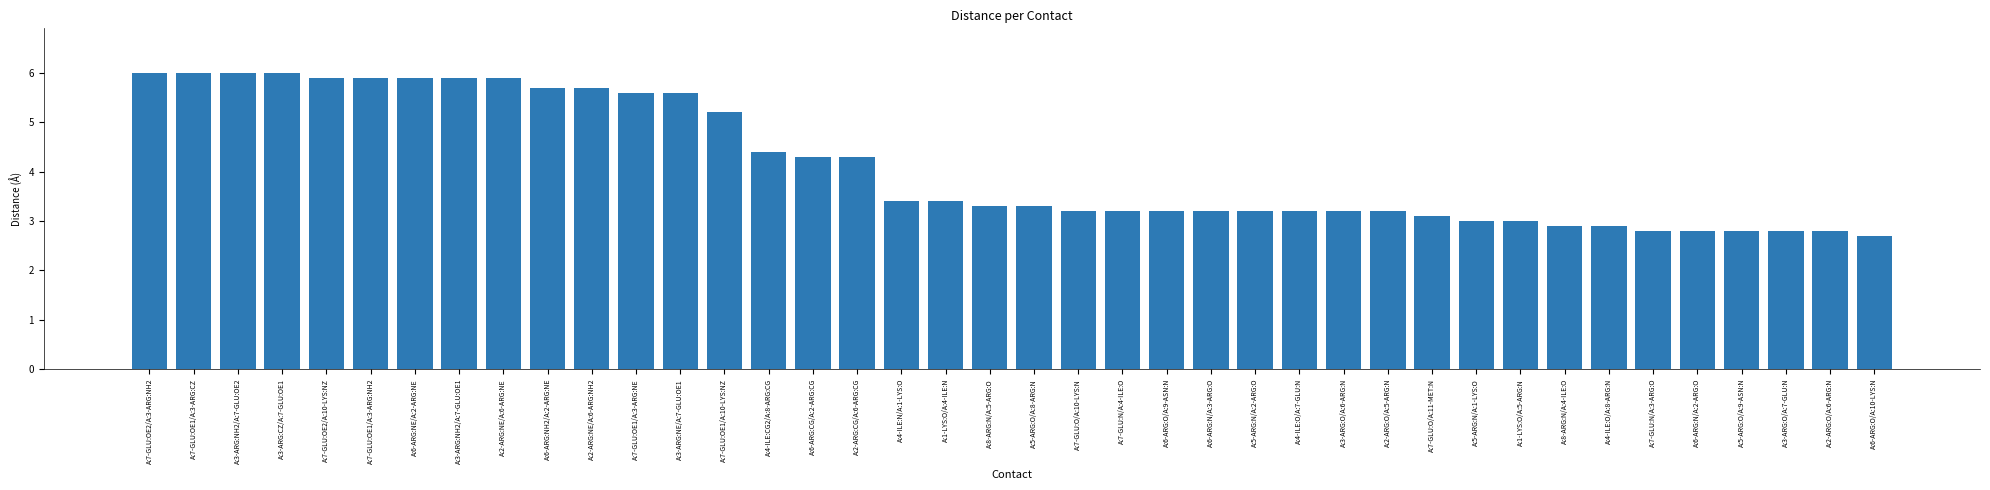

What is the label of the 37th bar from the left?

A:5-ARG:O/A:9-ASN:N